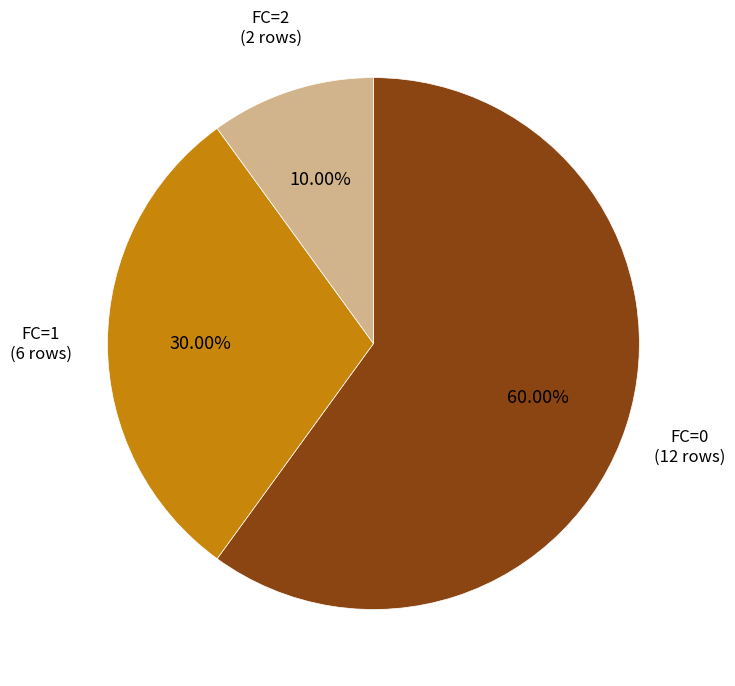

Is the sum of FC=0 and FC=2 greater than half?

Yes